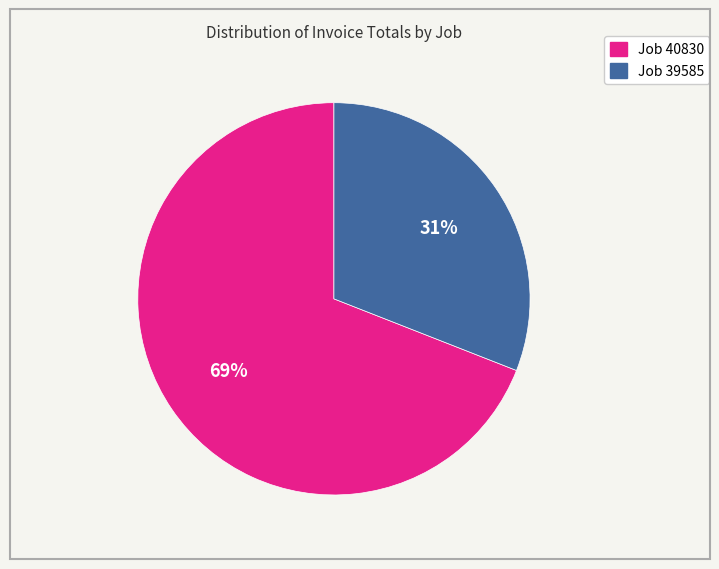

To the nearest percent, what is the difference between the largest and smallest slice percentages?

38%